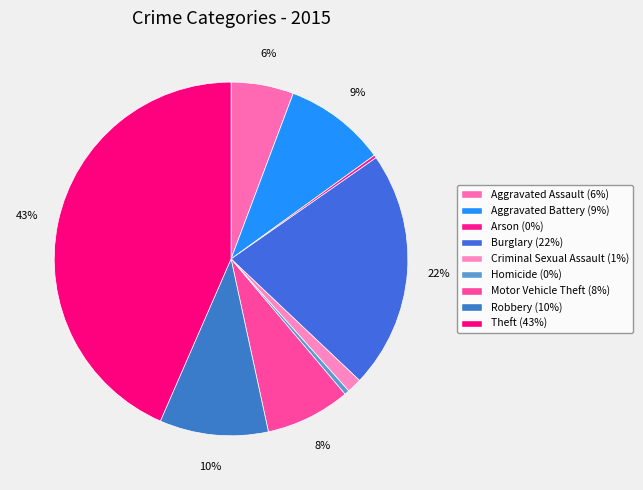

What is the change in value from Criminal Sexual Assault to Robbery?

+291